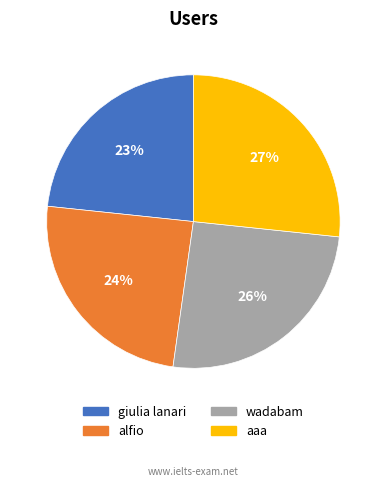

The wadabam slice represents 16% of the pie. True or false?

False